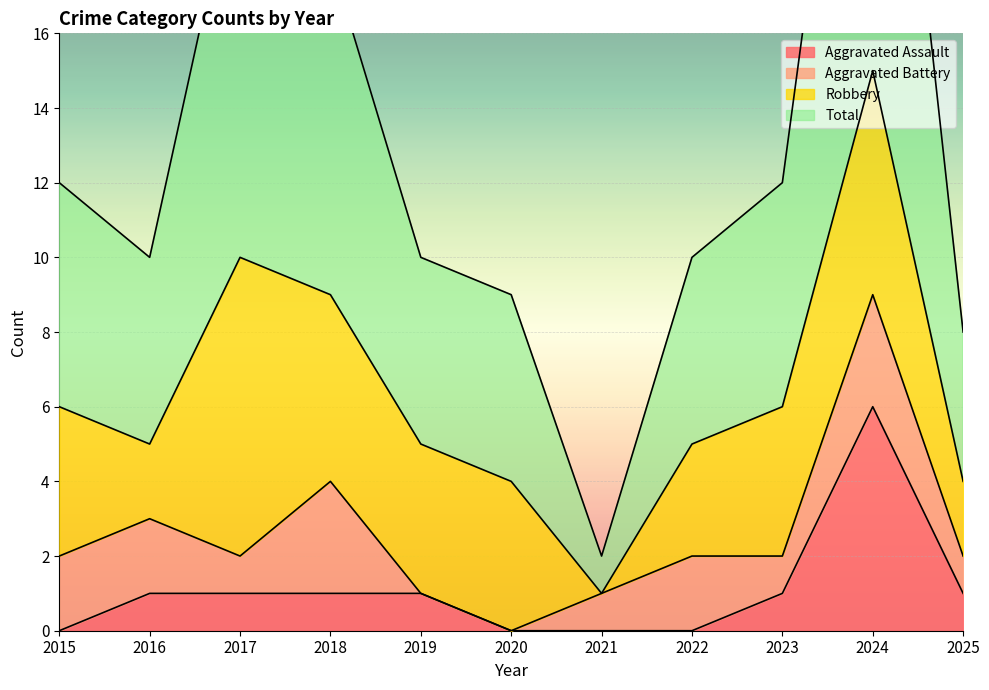

True or false: Aggravated Assault has a value of 1 at 2019.

True